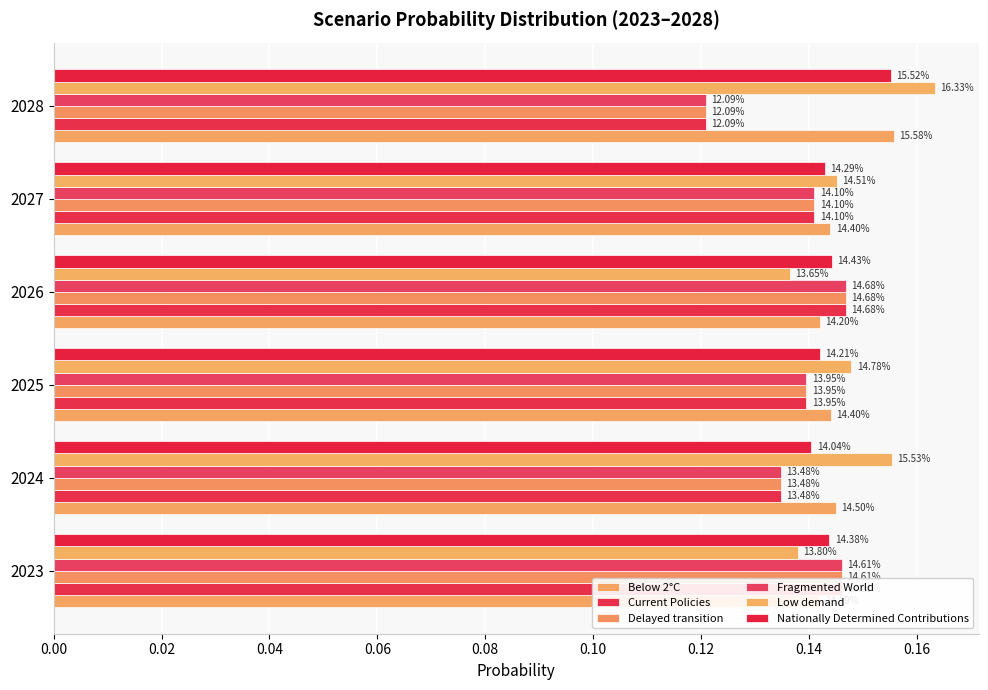

Is it true that Fragmented World equals 0.2 at 2026?

False